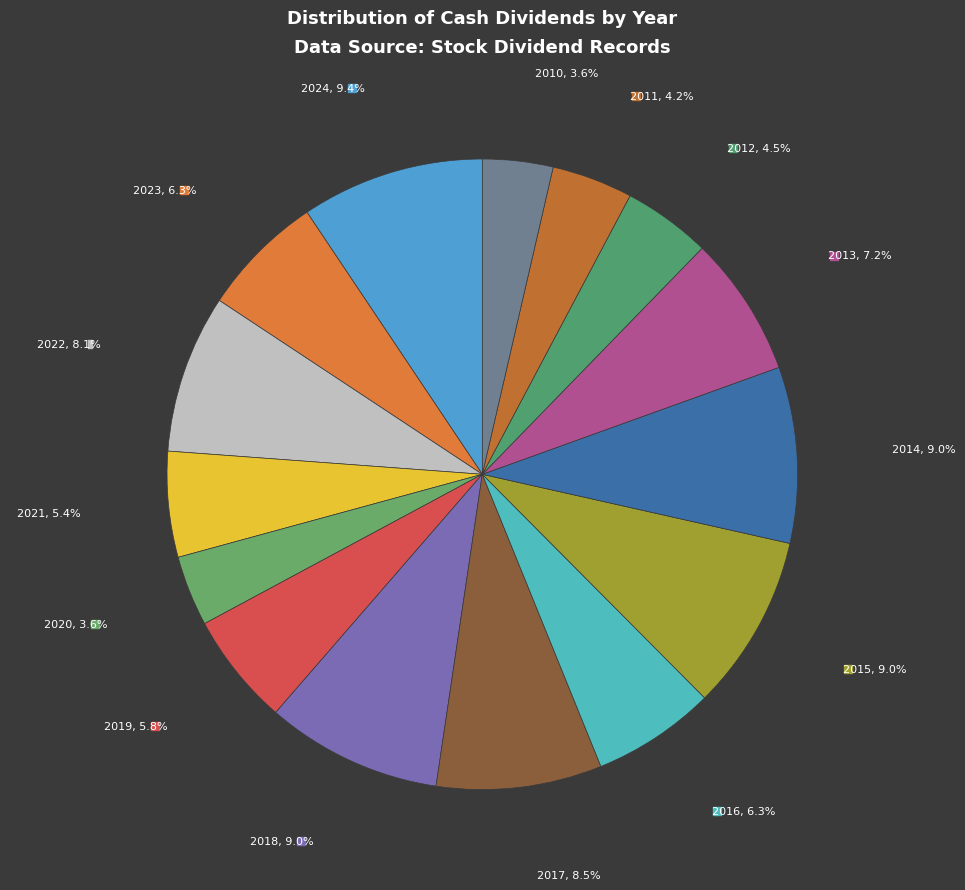

To the nearest percent, what is the average slice percentage?

7%